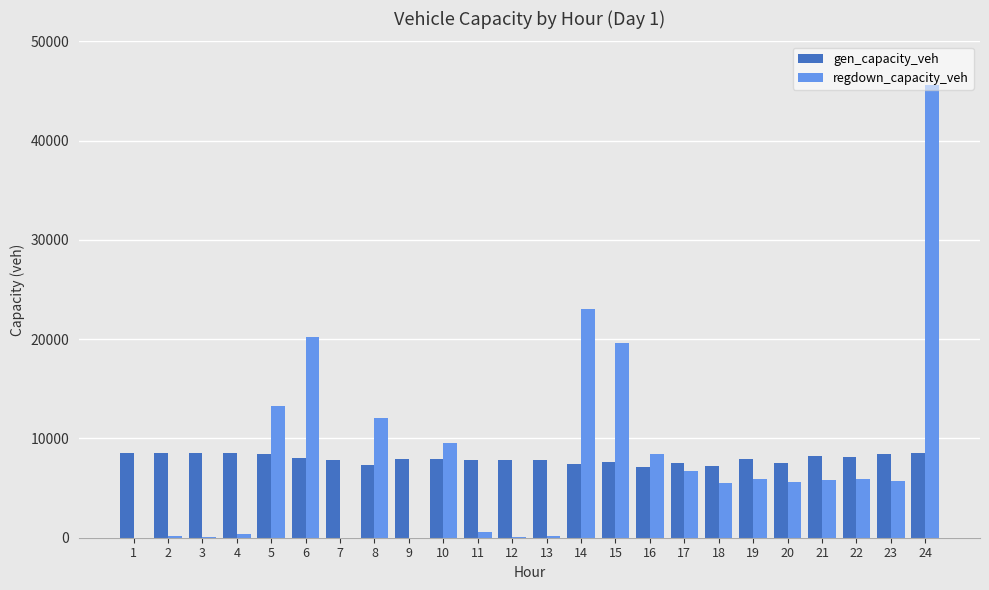

Between 6 and 12, which series saw the biggest shift?

regdown_capacity_veh